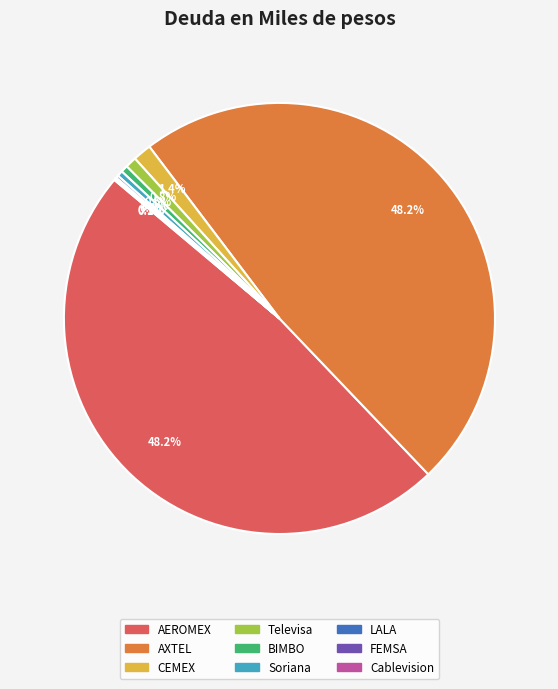

Is there a majority slice in this chart?

No